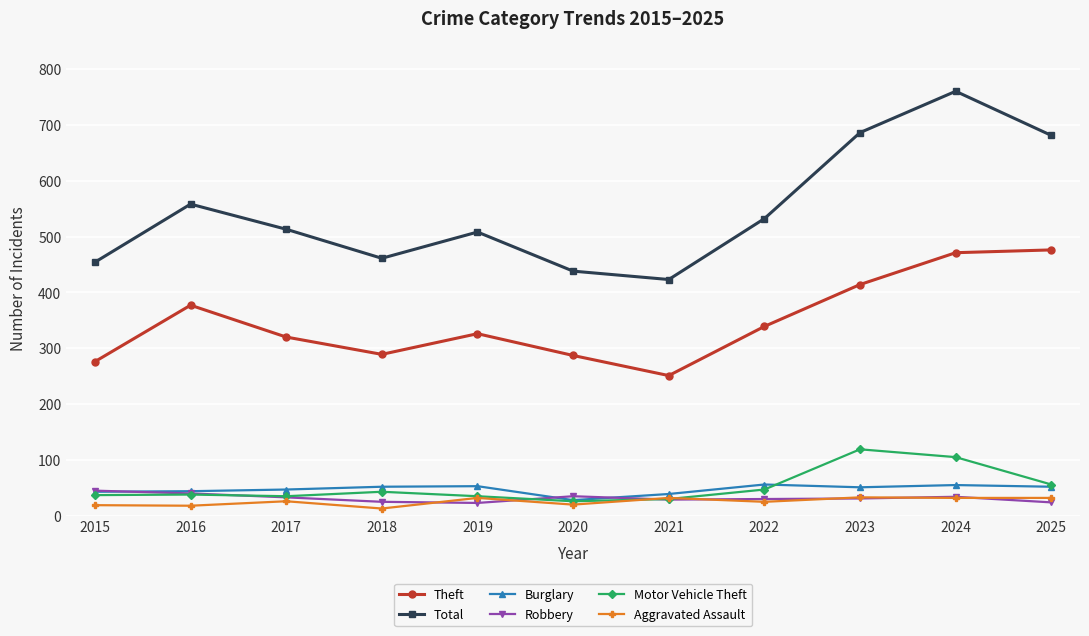

Does the chart have visible grid lines?

Yes